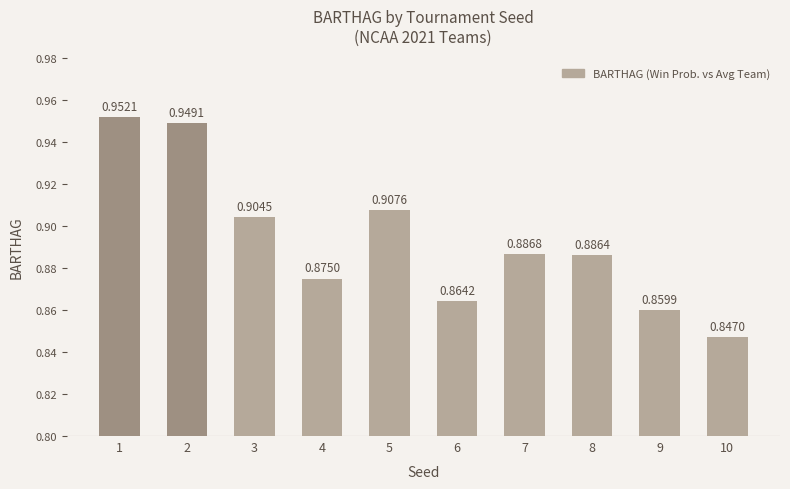

Rank the categories by value from lowest to highest.

10, 9, 6, 4, 8, 7, 3, 5, 2, 1